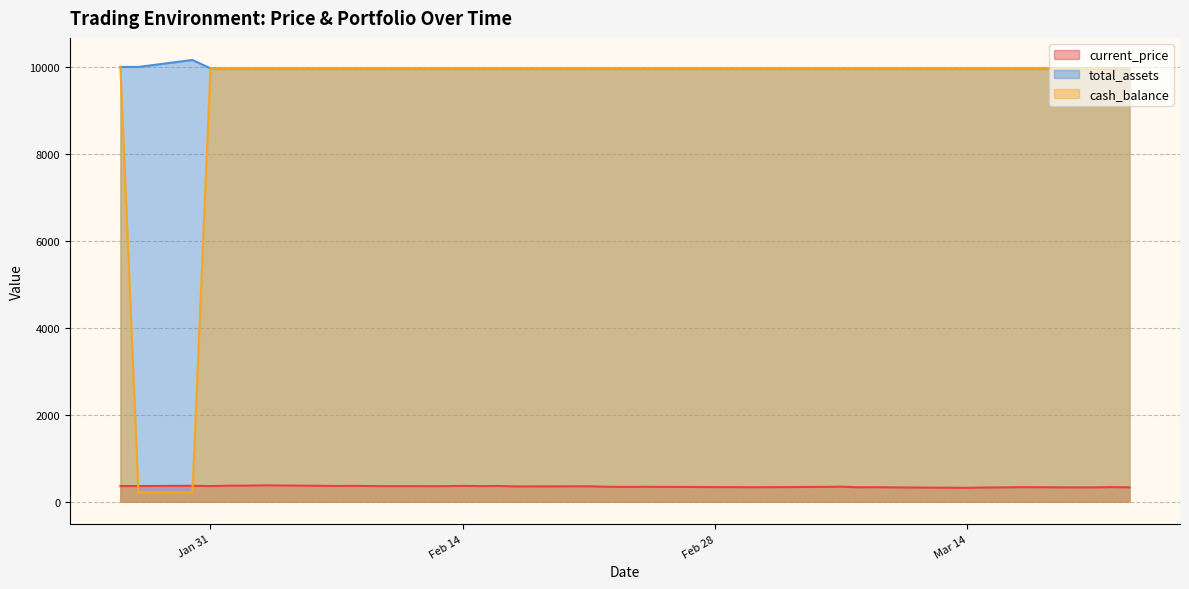

At which label is current_price closest to 349?

2023-03-07